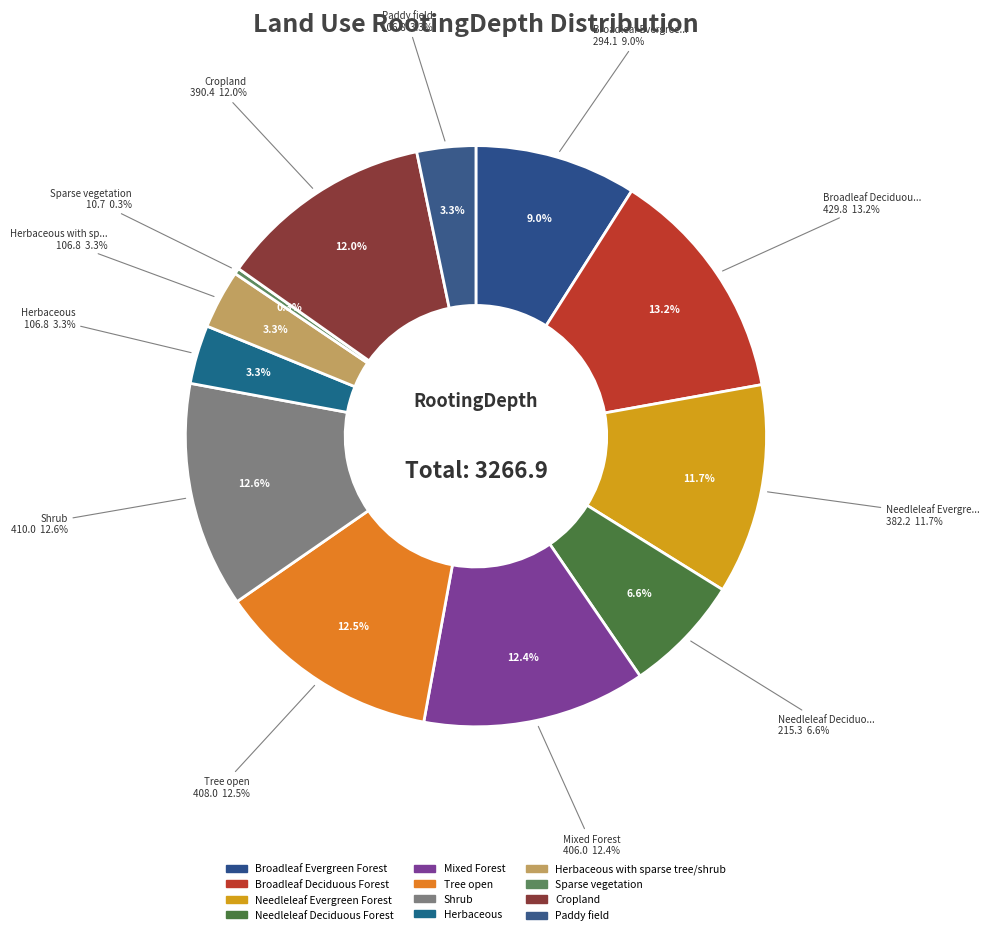

Rank the categories by value from highest to lowest.

Broadleaf Deciduous Forest, Shrub, Tree open, Mixed Forest, Cropland, Needleleaf Evergreen Forest, Broadleaf Evergreen Forest, Needleleaf Deciduous Forest, Herbaceous, Herbaceous with sparse tree/shrub, Paddy field, Sparse vegetation